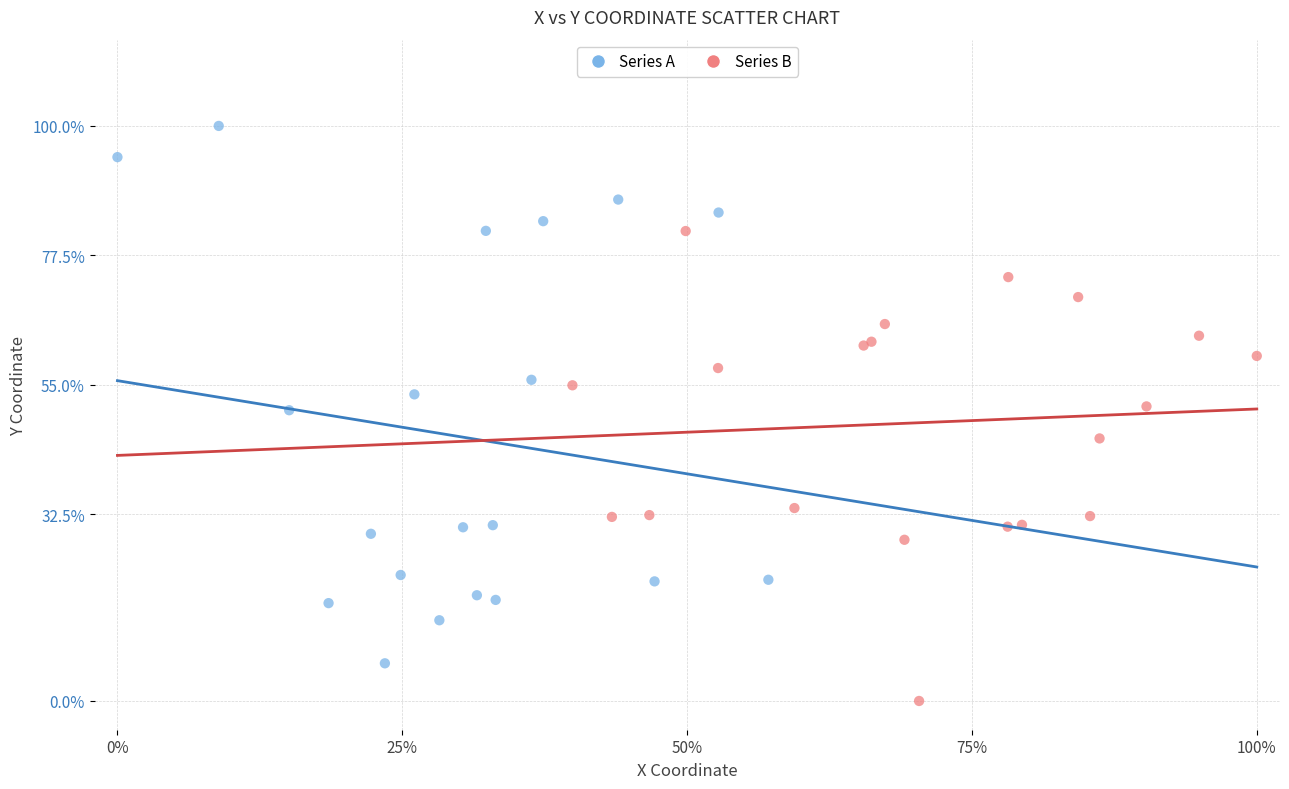

Which series reaches the maximum Y coordinate?

Series A